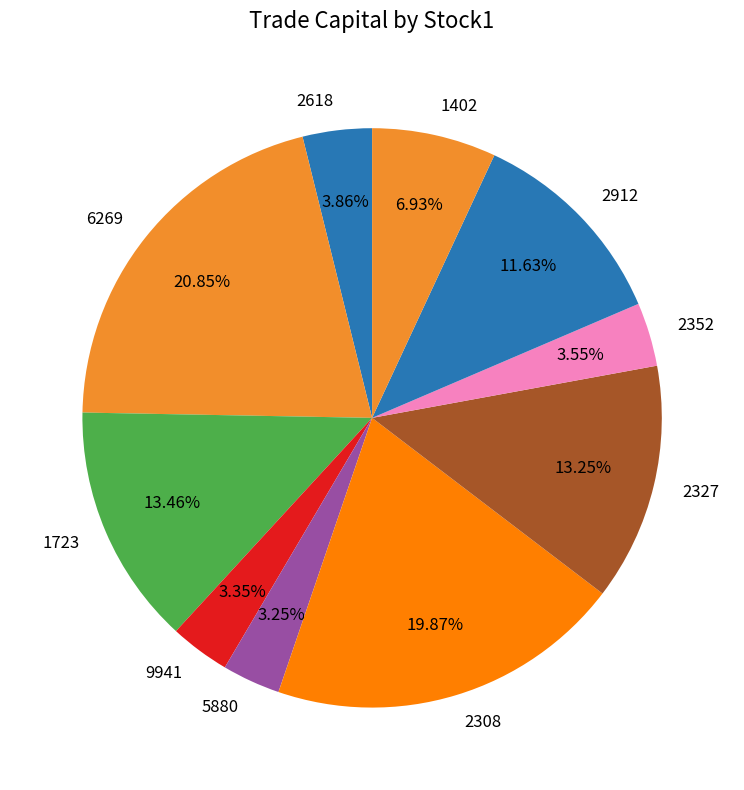

How many slices are in this pie chart?

10